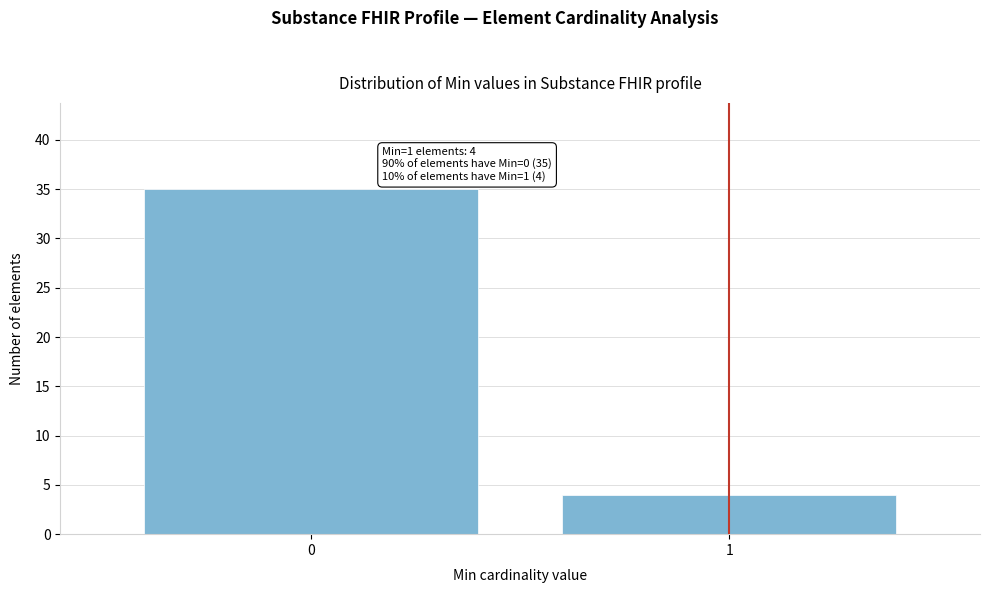

Reading left to right, transcribe all the data shown in this chart.

35	4